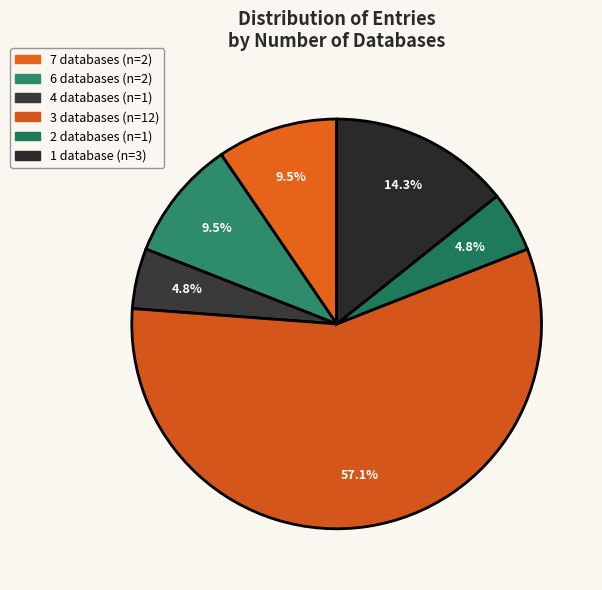

How many segments does this pie chart have?

6